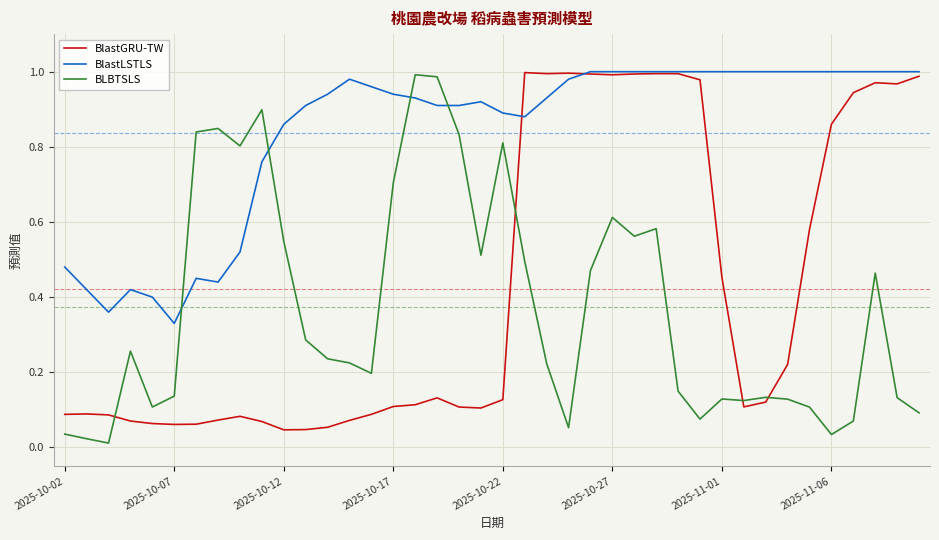

In BLBTSLS, how many points are lower than both neighbors (excluding endpoints)?

10